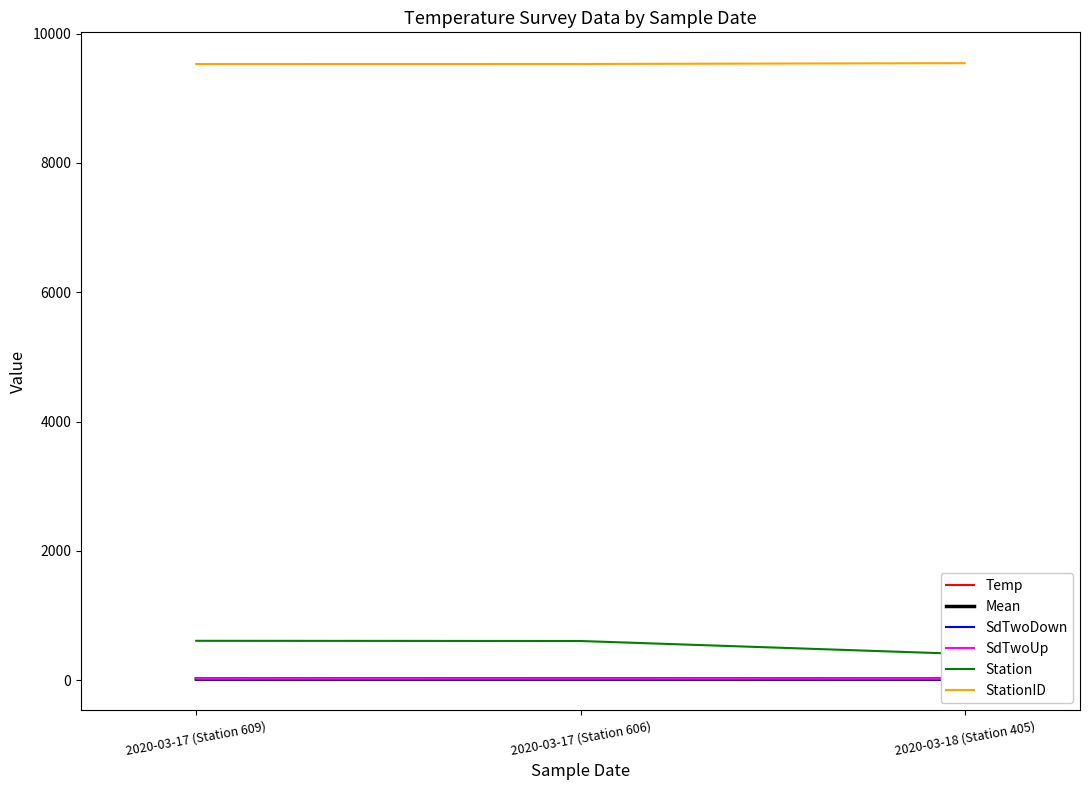

What is the sum of the SdTwoDown values at 2020-03-18 (Station 405) and 2020-03-17 (Station 609)?

24.4